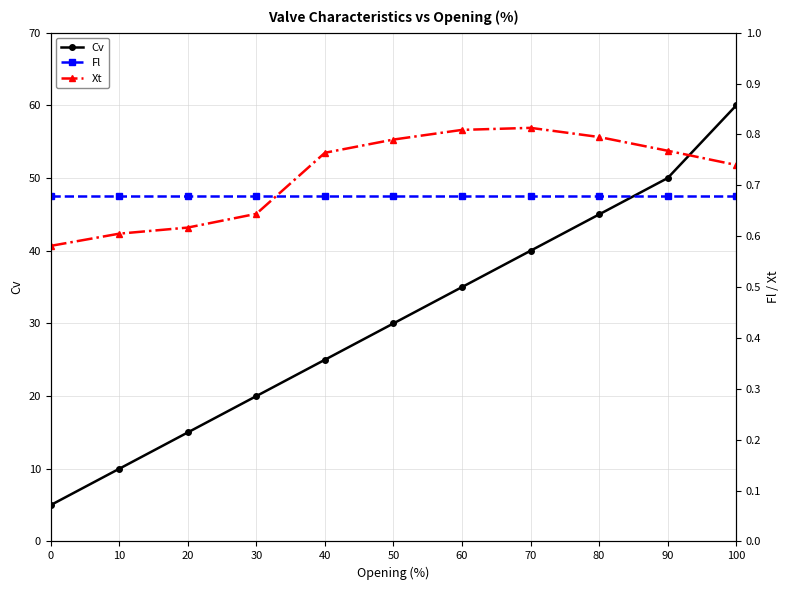

True or false: Cv has a value of 26 at 100.

False